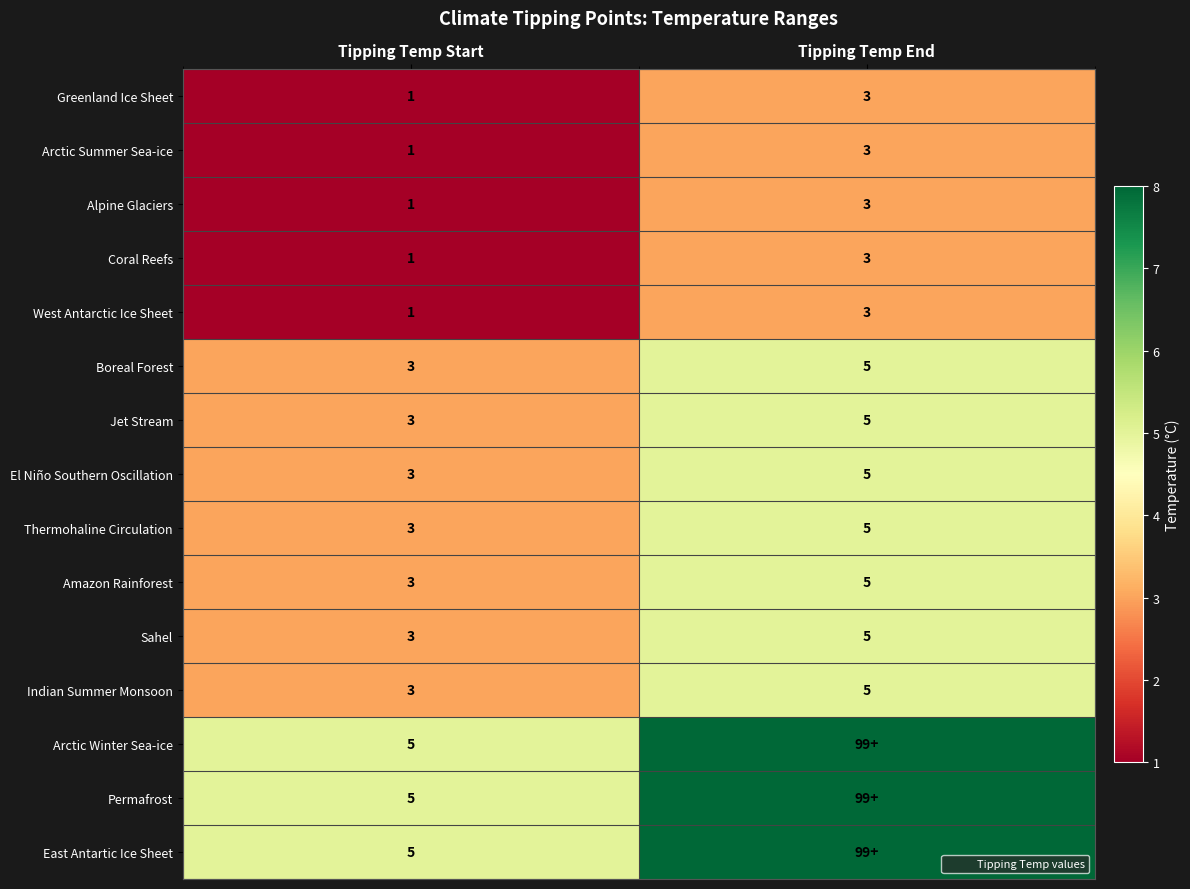

What is the maximum value for Amazon Rainforest?

5